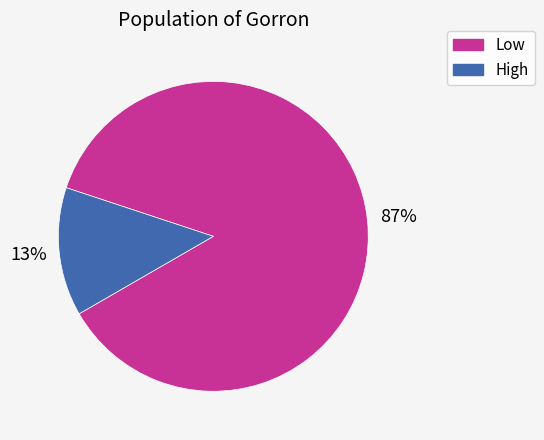

What percentage is the Low slice, to the nearest percent?

87%